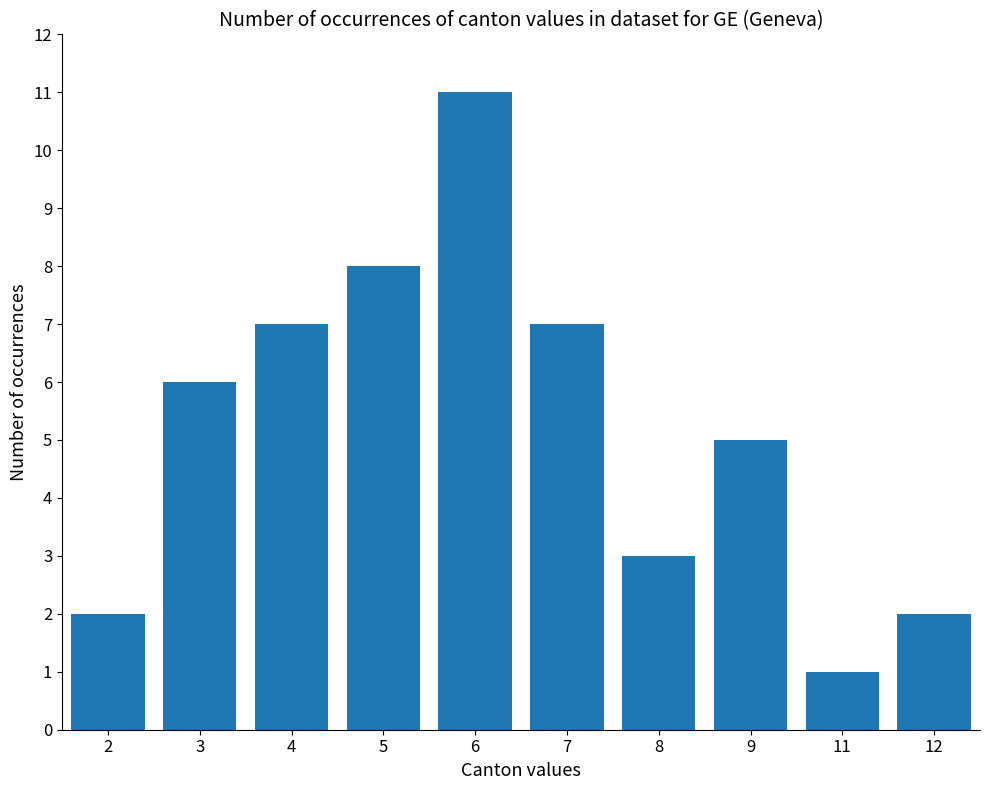

What is the difference between the maximum and second lowest values?

9